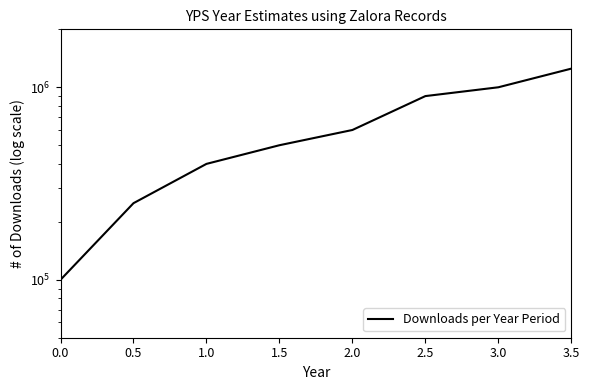

Between 3.0 and 3.5, which is larger?

3.5